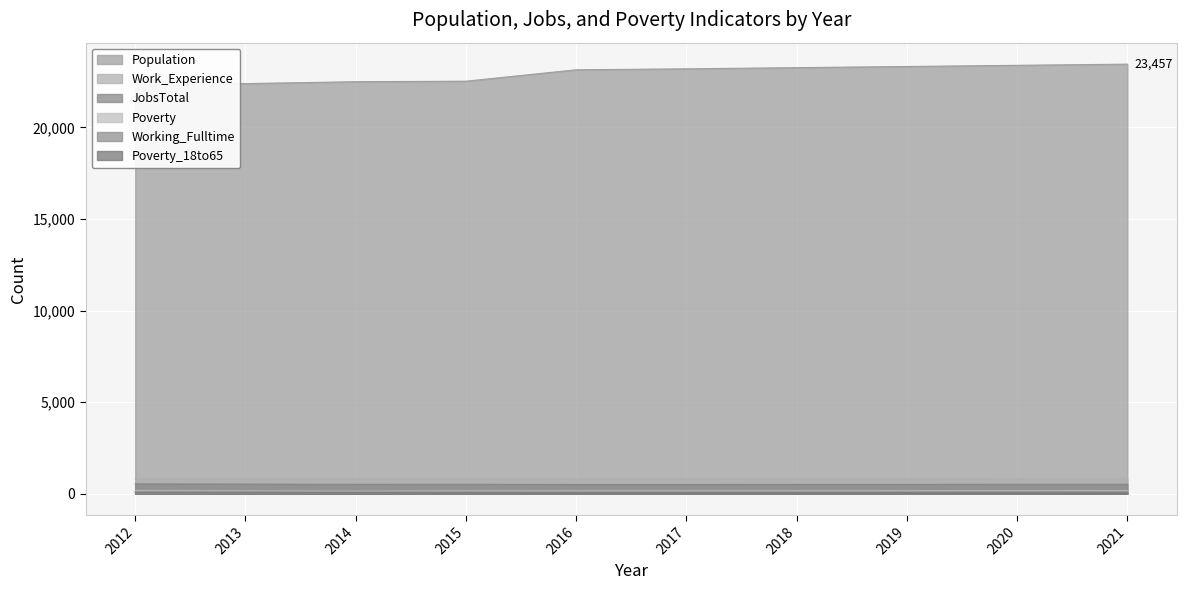

Is the value of JobsTotal at 2015 greater than the value of Population at 2016?

No